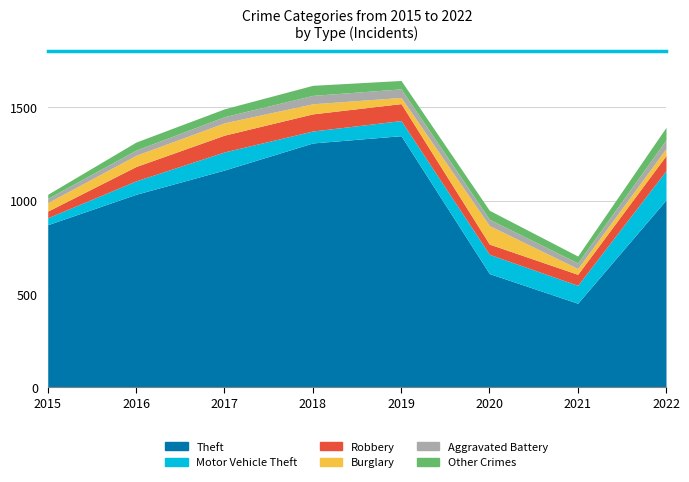

Which series has the largest total across all categories?

Theft